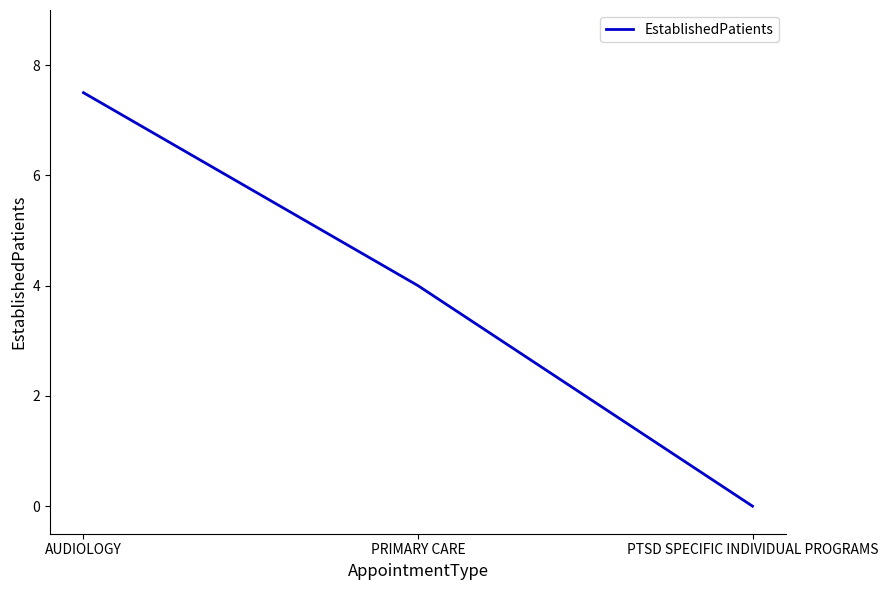

The chart shows a value of 0.0 at PTSD SPECIFIC INDIVIDUAL PROGRAMS. True or false?

True